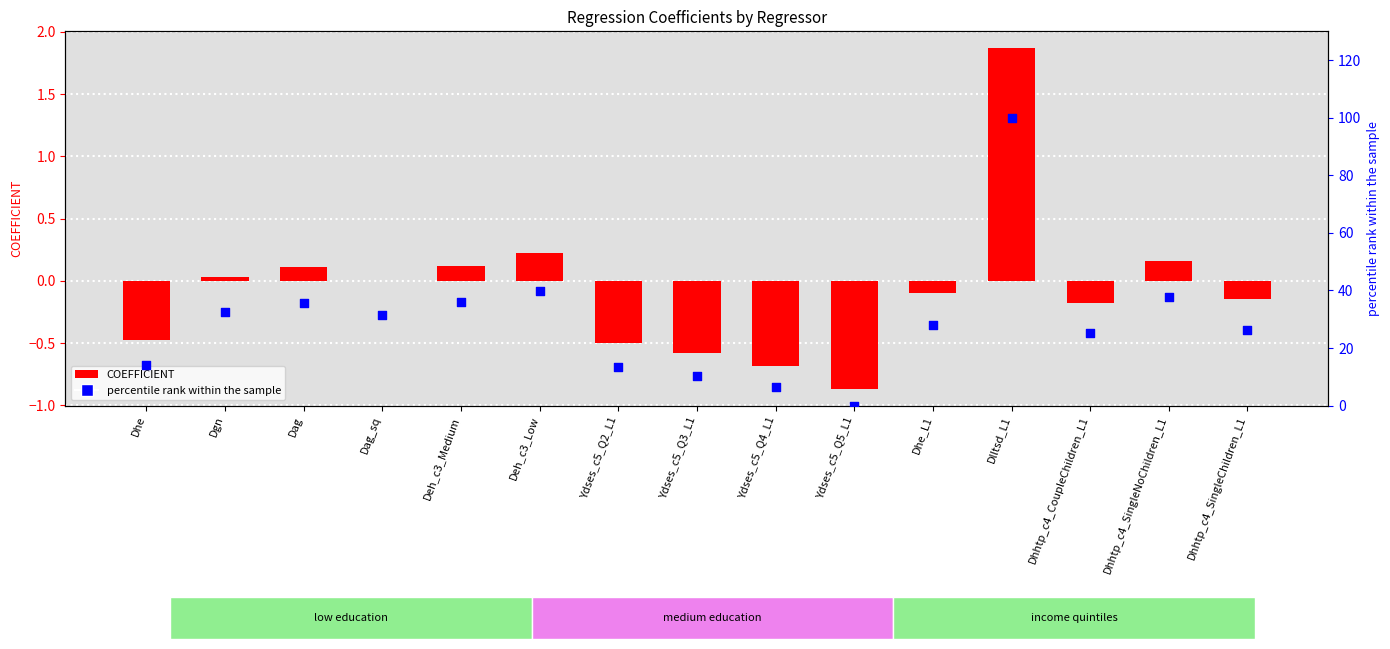

What are all the series names shown in the legend?

COEFFICIENT, percentile rank within the sample